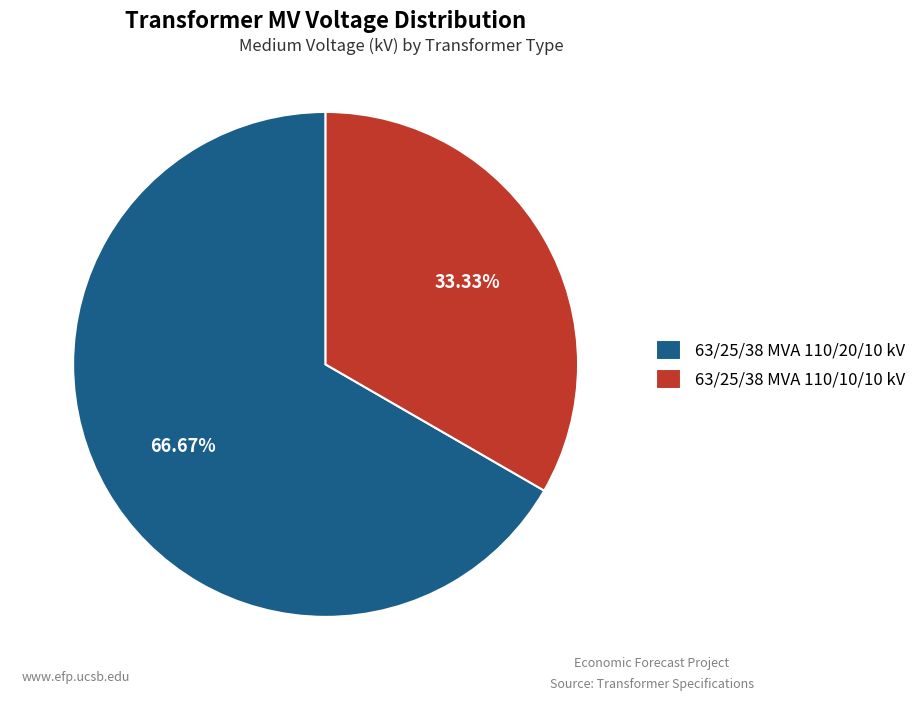

To the nearest percent, what portion does 63/25/38 MVA 110/20/10 kV represent?

67%